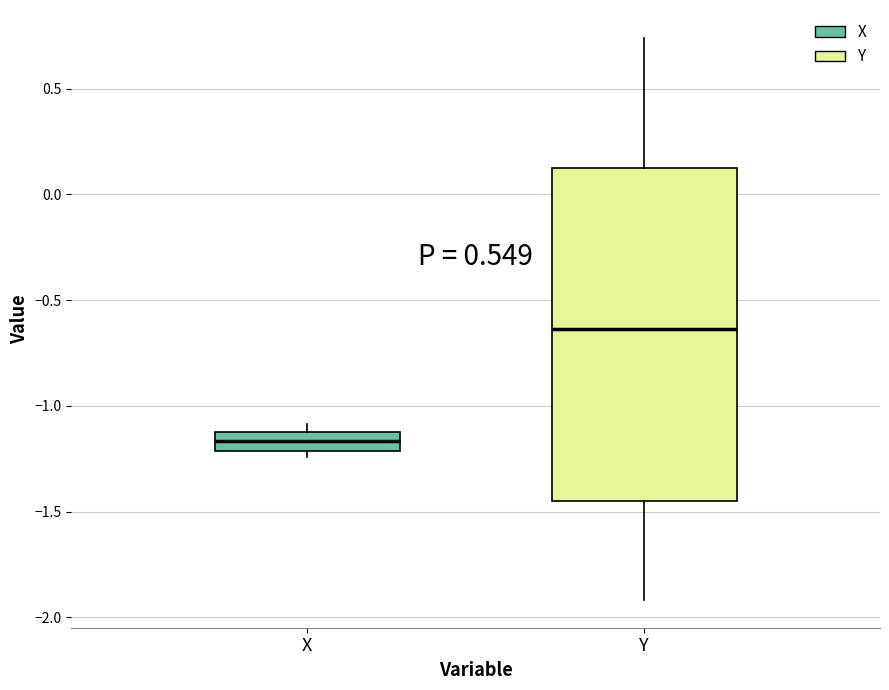

Reading left to right, read every box against the y-axis: the position of its median line, the range the box covers, and the ends of its whiskers. The values are not printed on the chart, so give them approximately, as read against the axis.

X: median -1.15, box -1.20 to -1.10, whiskers -1.25 to -1.10 (just above the box's upper edge)
Y: median -0.65, box -1.45 to 0.10, whiskers -1.90 to 0.75